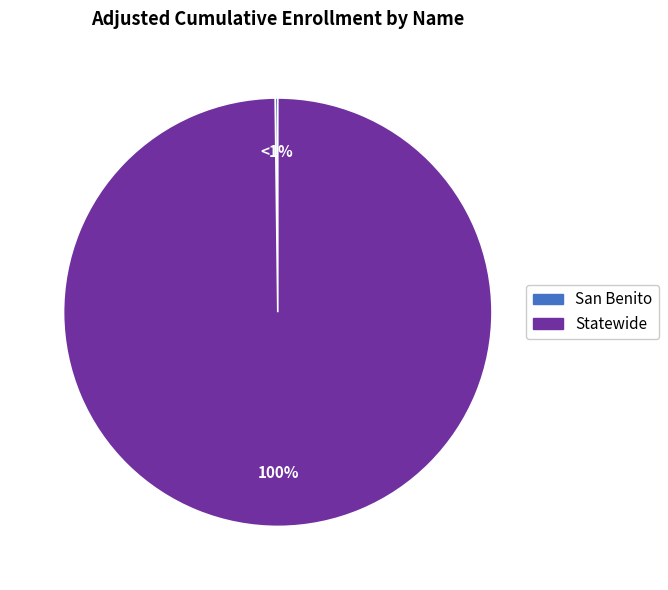

To the nearest percent, what is the difference between the Statewide and San Benito slice percentages?

100%